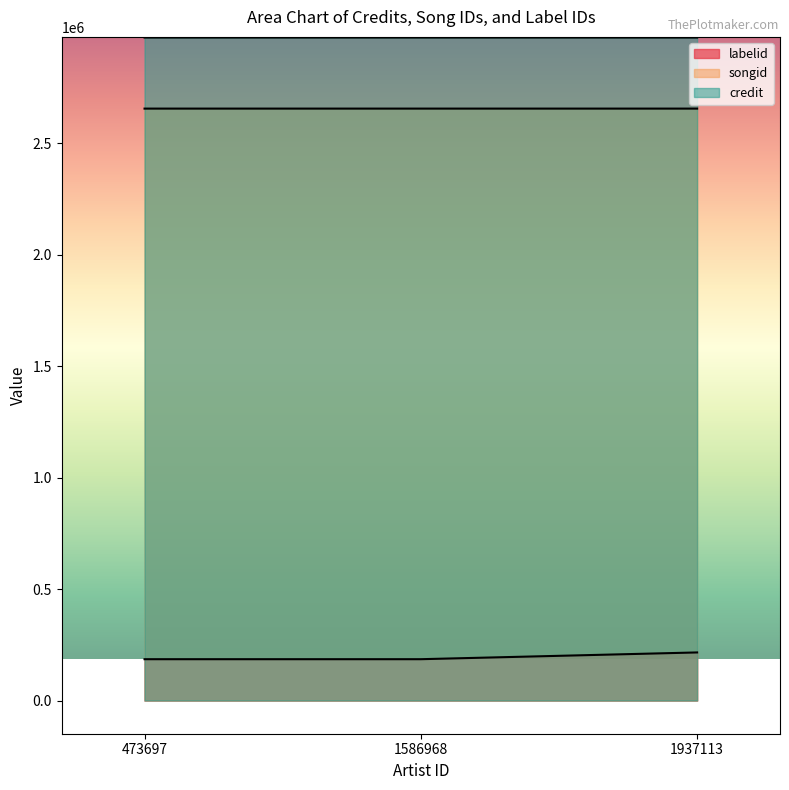

Which series changed the most between 473697 and 1937113?

labelid